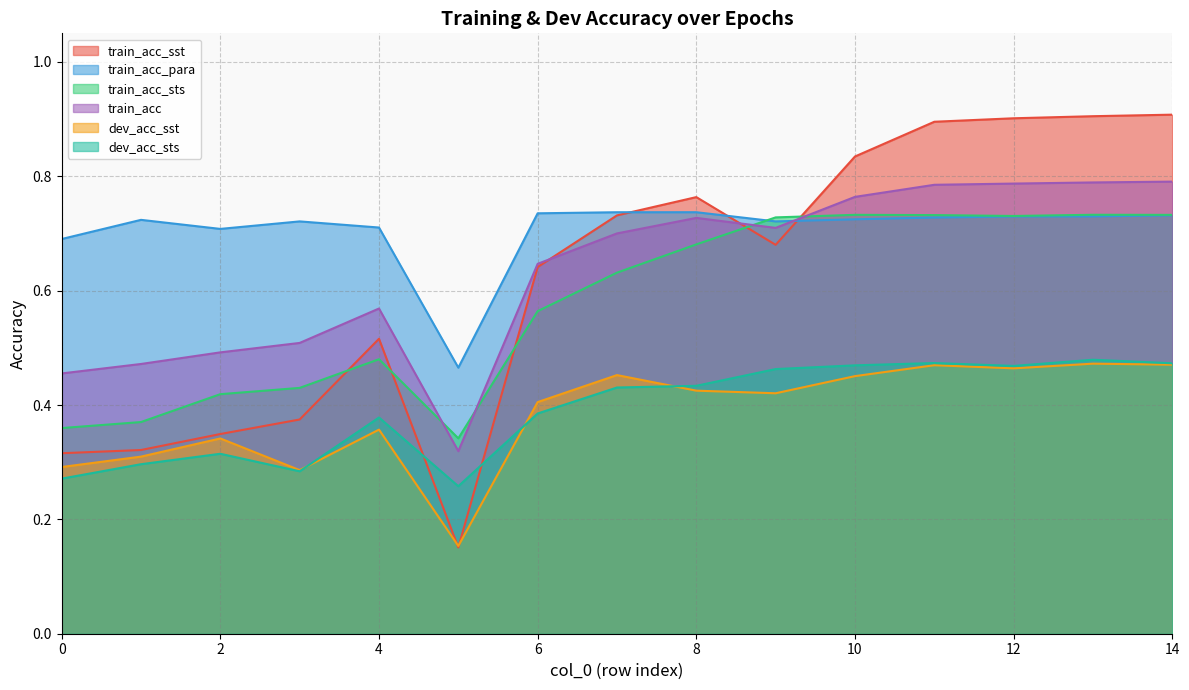

How many interior local valleys does the dev_acc_sts series have?

3